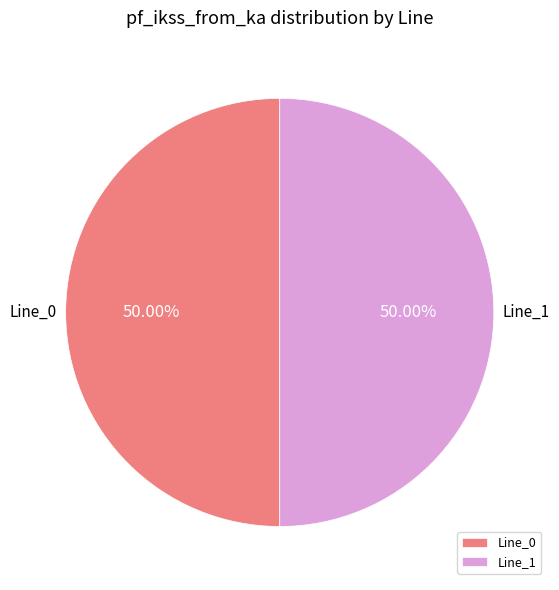

How many slices are in this pie chart?

2